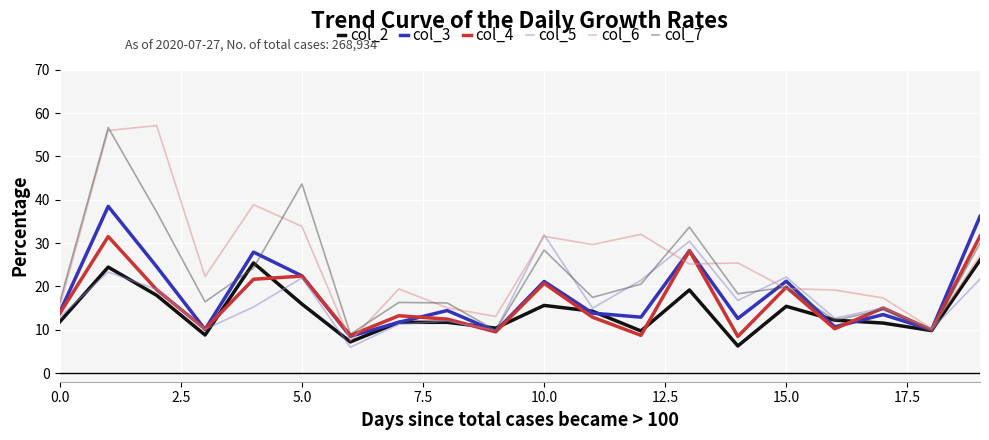

Which series has the largest total across all categories?

col_6